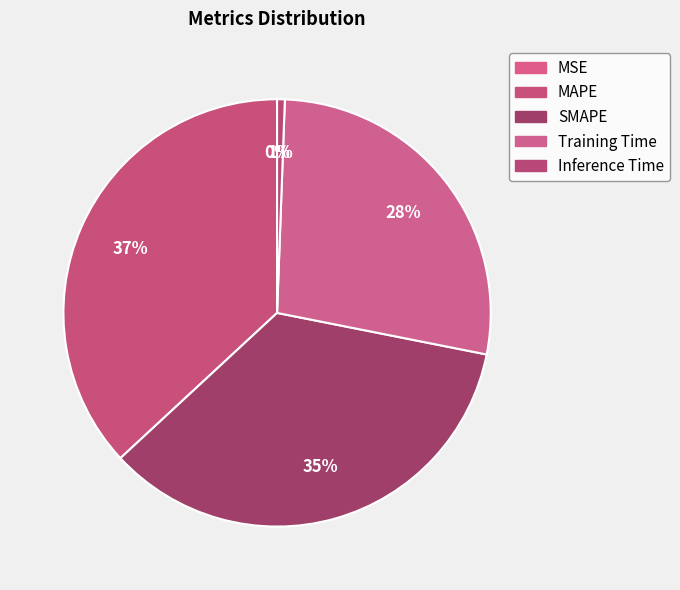

To the nearest percent, what is the average slice percentage?

20%